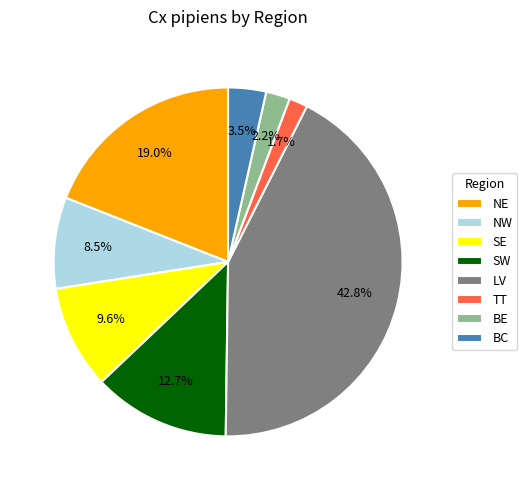

To the nearest percent, what is the combined percentage of LV and NW?

51%